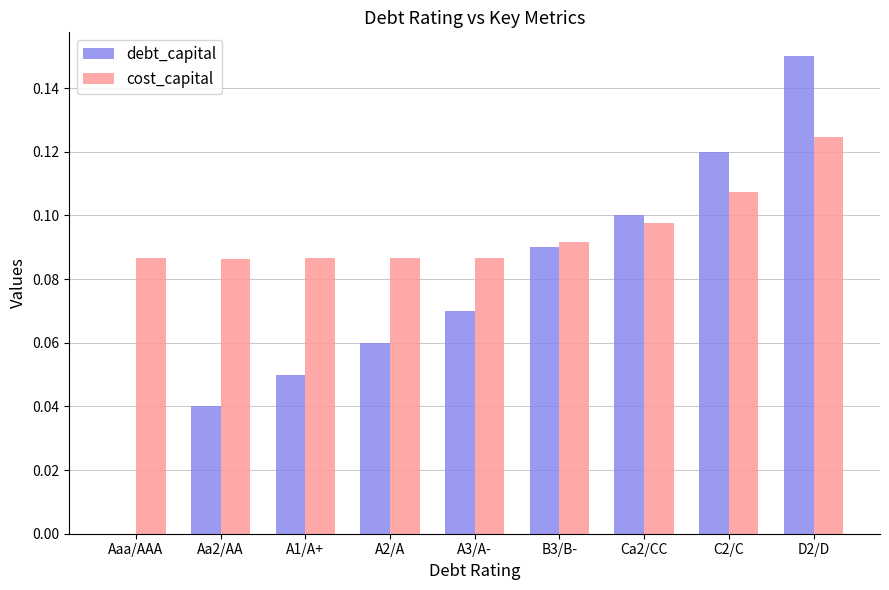

Which series has the largest total across all categories?

cost_capital